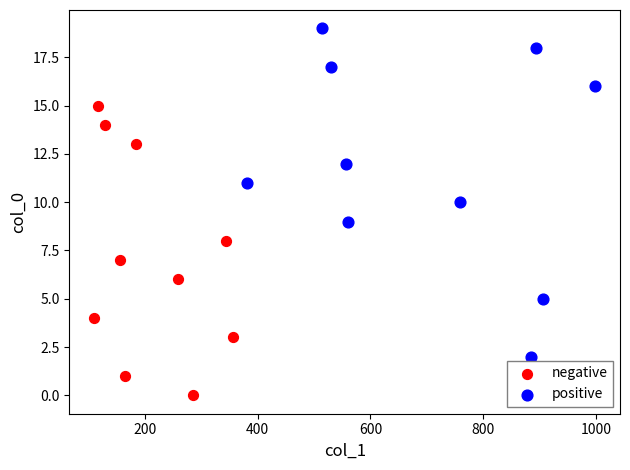

Which series contains the lowest Y value?

negative